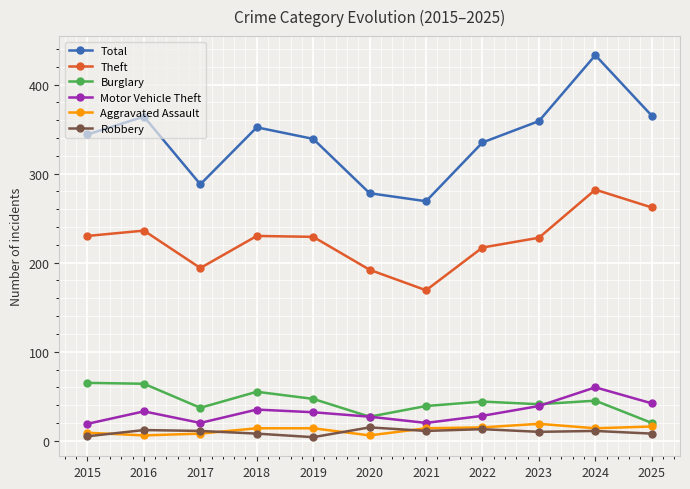

Is it true that Burglary equals 44 at 2022?

True